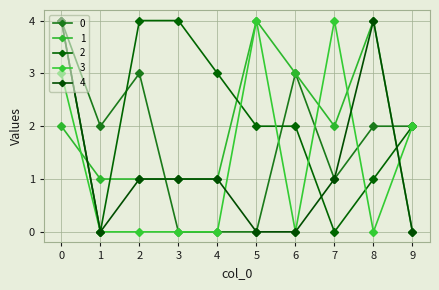

How many times do 2 and 4 cross each other?

2